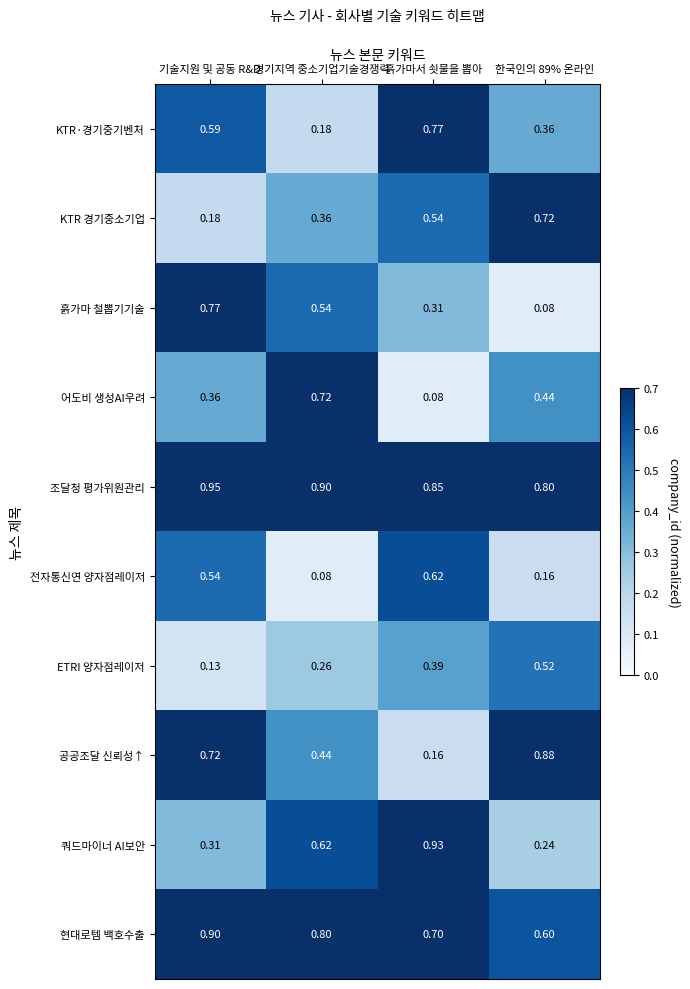

At 경기지역 중소기업기술경쟁력, list the series in order from largest to smallest.

조달청 평가위원관리, 현대로템 백호수출, 어도비 생성AI우려, 쿼드마이너 AI보안, 흙가마 철뽑기기술, 공공조달 신뢰성↑, KTR 경기중소기업, ETRI 양자점레이저, KTR·경기중기벤처, 전자통신연 양자점레이저